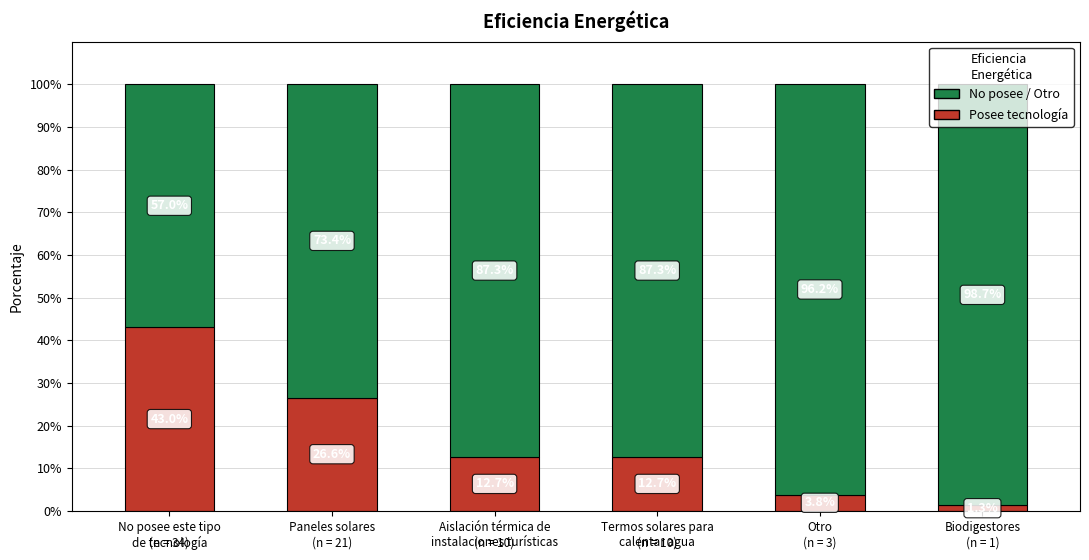

What is the total value across all series at Paneles solares?

100.0